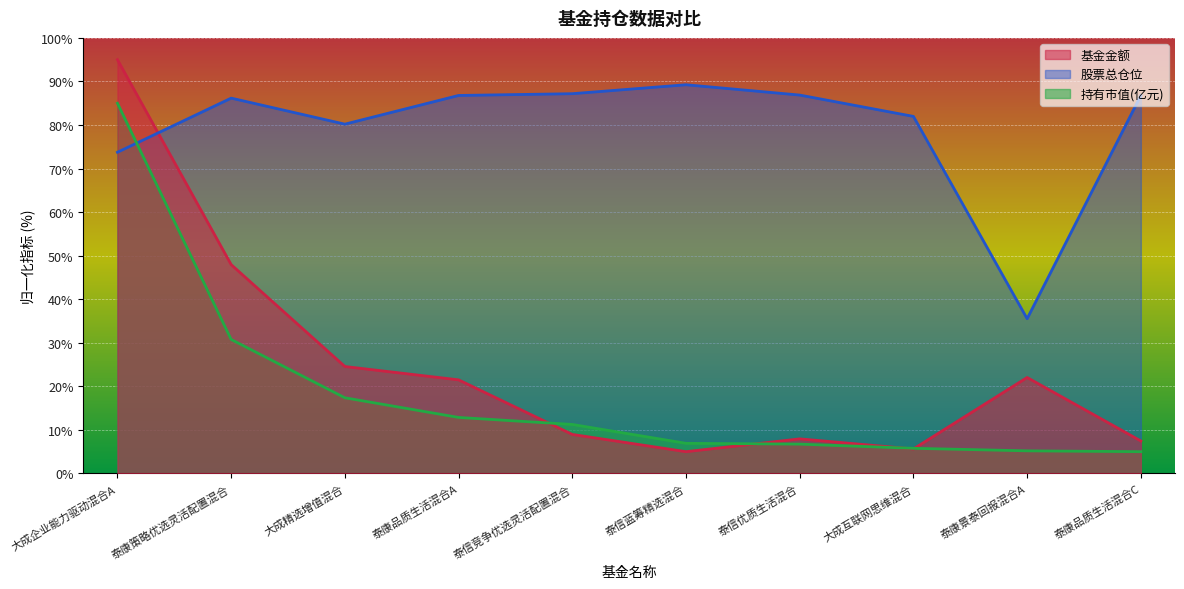

What is the average value of the 基金金额 series?

24.6